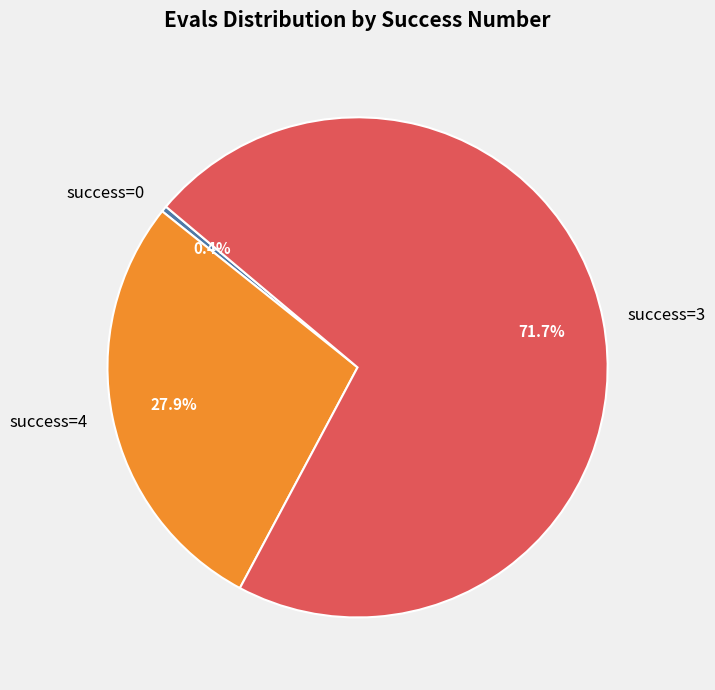

What is the total percentage of success=4 and success=0?

28.3%